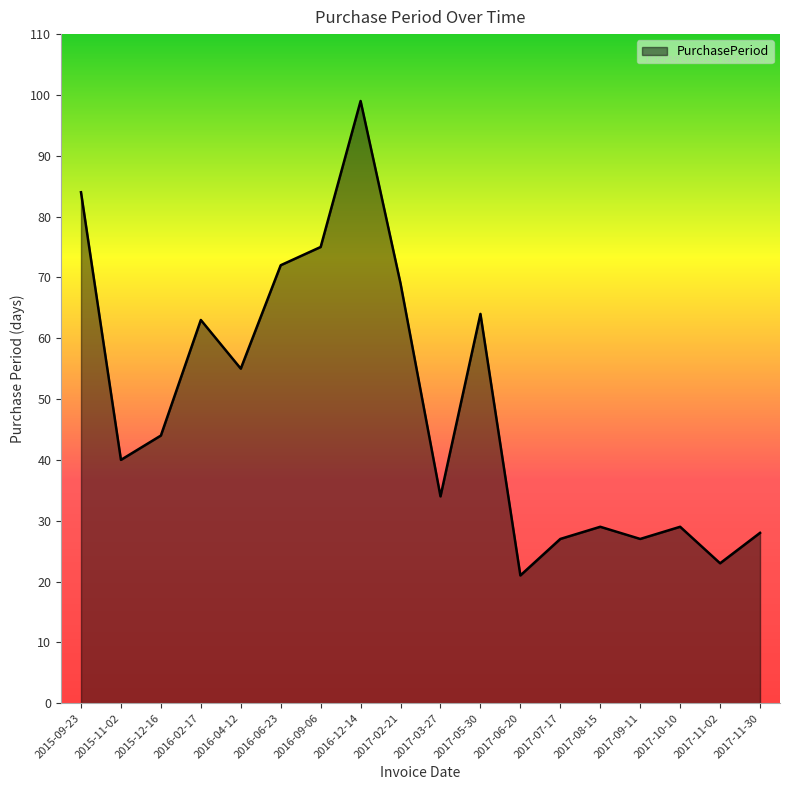

What is the difference between the values at 2017-11-30 and 2016-04-12?

27